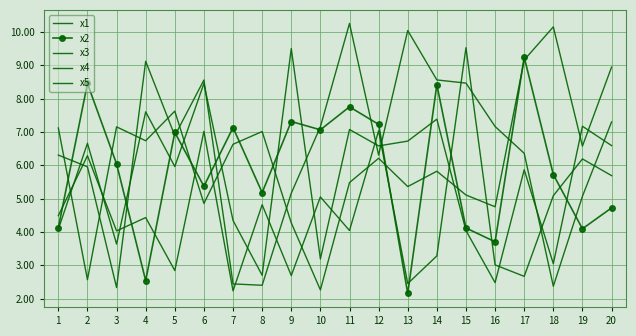

True or false: x1 and x4 cross at least once.

True